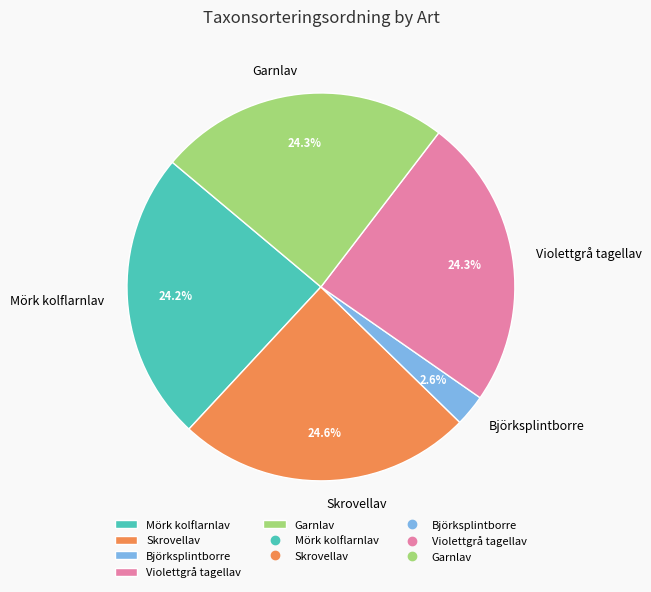

What percentage do Björksplintborre and Mörk kolflarnlav together represent?

26.8%